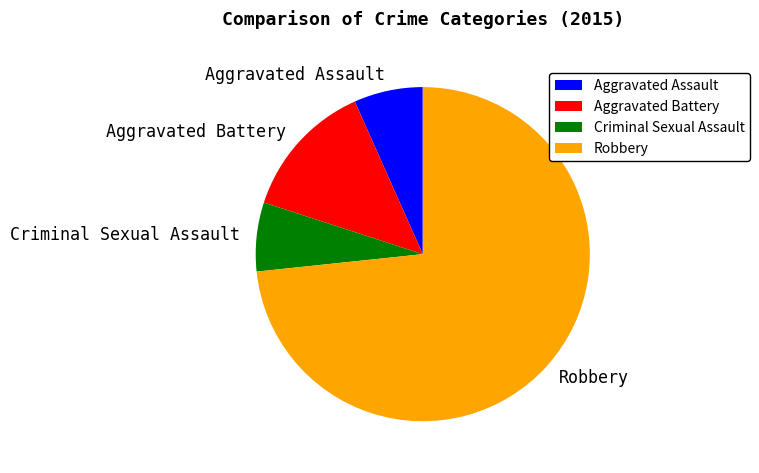

Is there a majority slice in this chart?

Yes